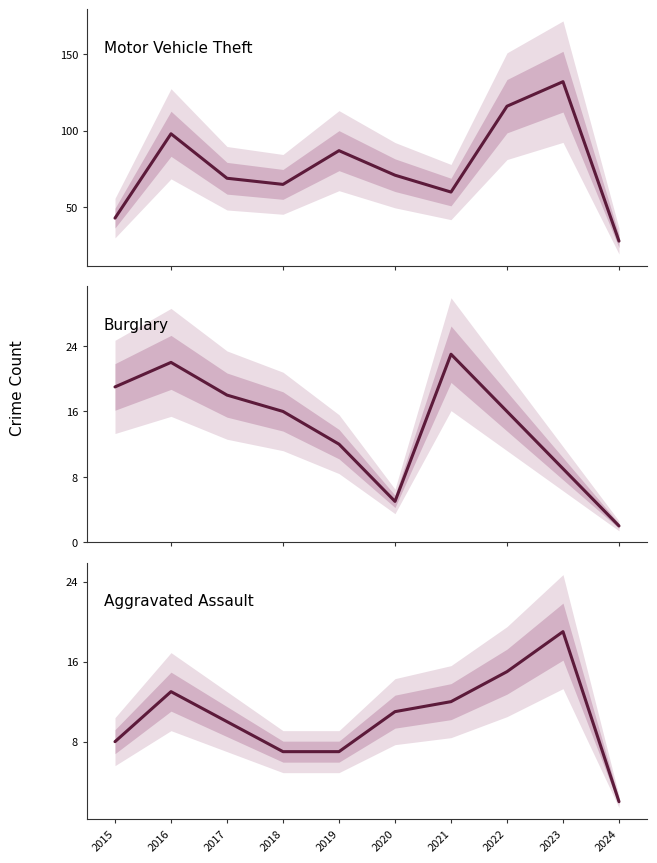

Where is the first local maximum for Motor Vehicle Theft?

2016